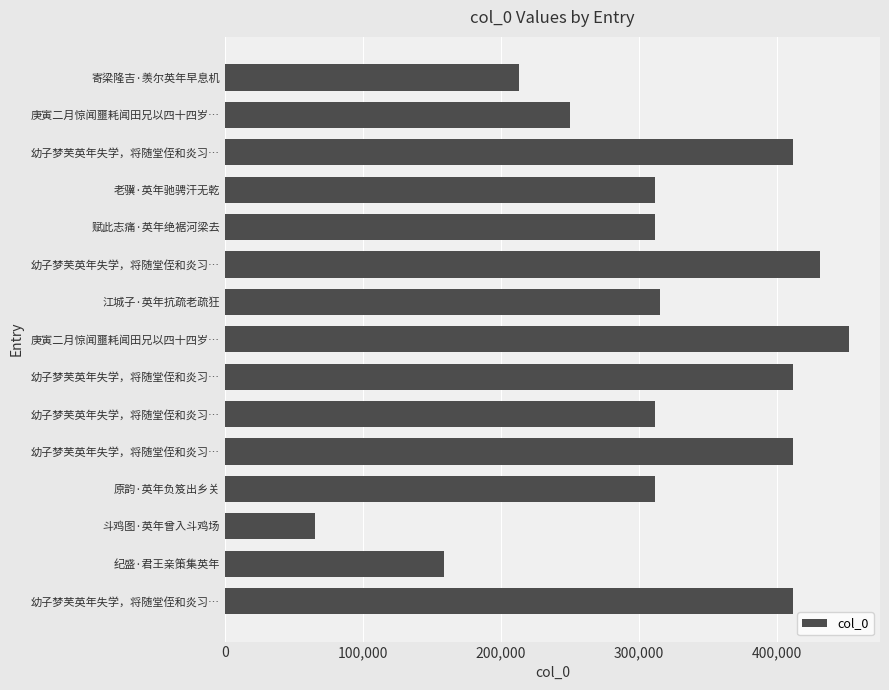

What is the sum of all values?

4780058